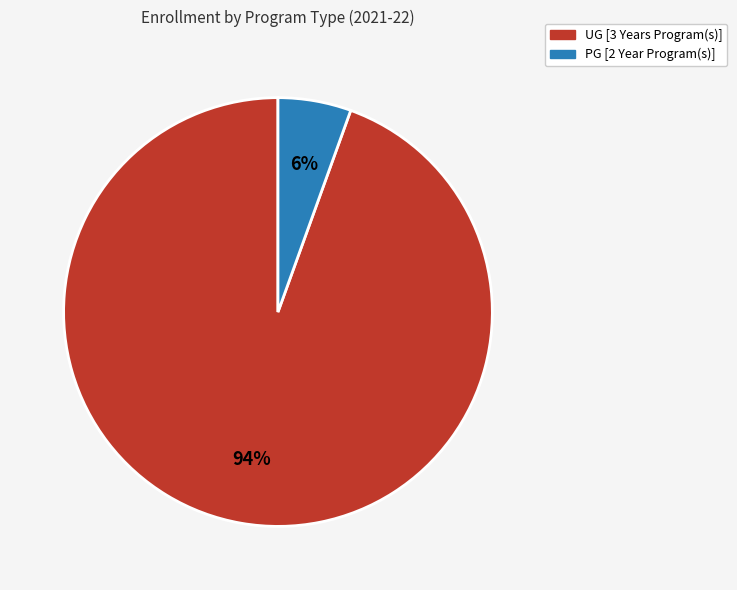

Between UG [3 Years Program(s)] and PG [2 Year Program(s)], which is larger?

UG [3 Years Program(s)]